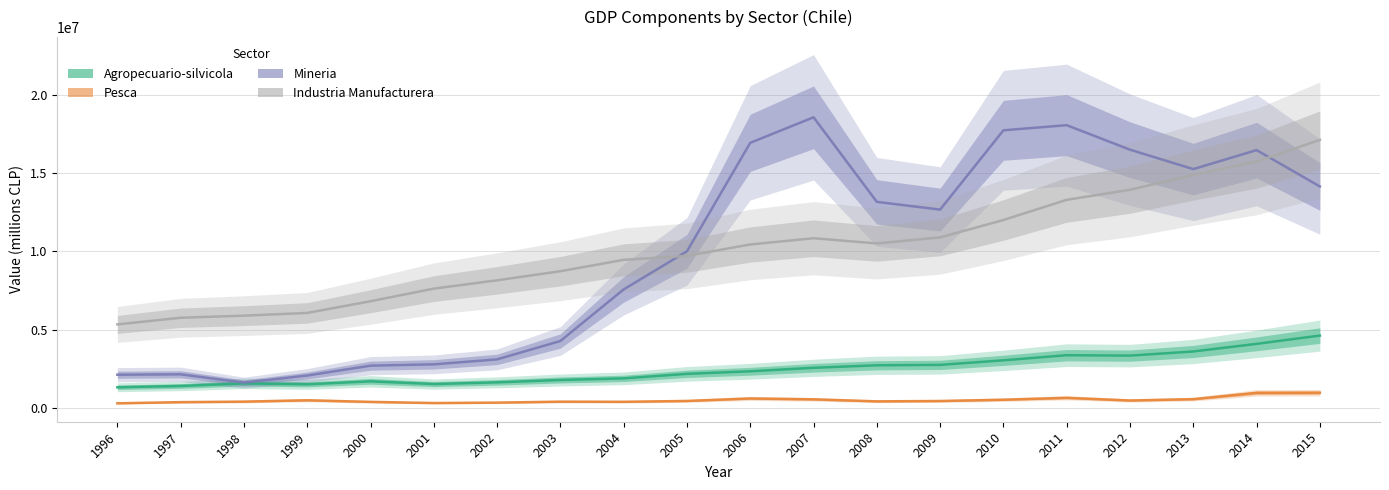

What is the difference between the highest and lowest values at 2014?

15524580